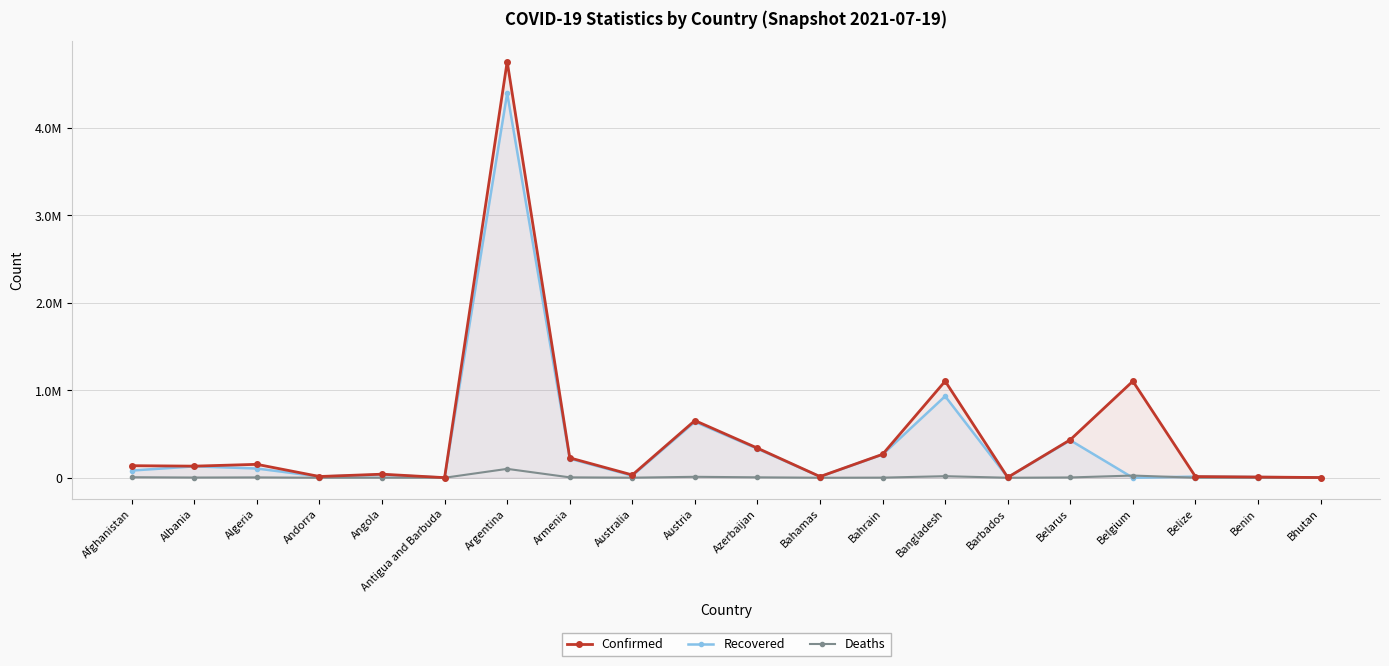

Reading left to right, what are all the values shown in this chart?

Confirmed: Afghanistan=137853	Albania=132686	Algeria=153309	Andorra=14273	Angola=40707	Antigua and Barbuda=1268	Argentina=4756378	Armenia=227430	Australia=31913	Austria=653735	Azerbaijan=338438	Bahamas=13404	Bahrain=267882	Bangladesh=1103989	Barbados=4251	Belarus=434362	Belgium=1103413	Belize=13683	Benin=8244	Bhutan=2421
Recovered: Afghanistan=82586	Albania=130074	Algeria=105604	Andorra=13844	Angola=34732	Antigua and Barbuda=1224	Argentina=4394695	Armenia=218331	Australia=23943	Austria=639573	Azerbaijan=331294	Bahamas=12066	Bahrain=265638	Bangladesh=932008	Barbados=4156	Belarus=428202	Belgium=0	Belize=13035	Benin=8081	Bhutan=2042
Deaths: Afghanistan=5983	Albania=2456	Algeria=3938	Andorra=127	Angola=954	Antigua and Barbuda=42	Argentina=101549	Armenia=4566	Australia=914	Austria=10729	Azerbaijan=4992	Bahamas=273	Bahrain=1380	Bangladesh=17894	Barbados=48	Belarus=3326	Belgium=25209	Belize=332	Benin=107	Bhutan=2